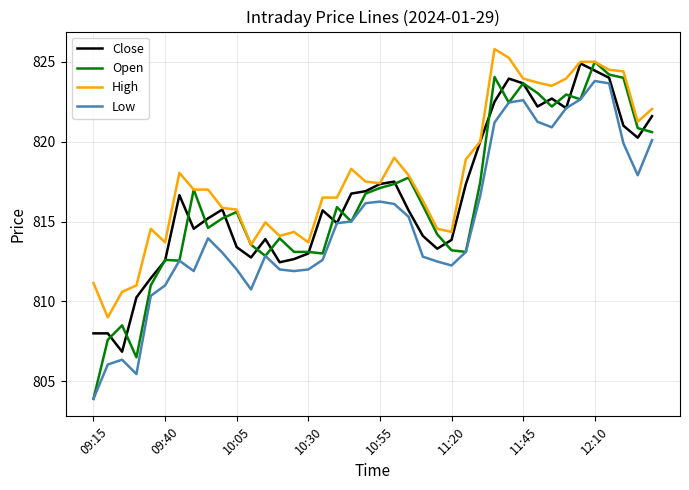

True or false: High and Low cross at least once.

False